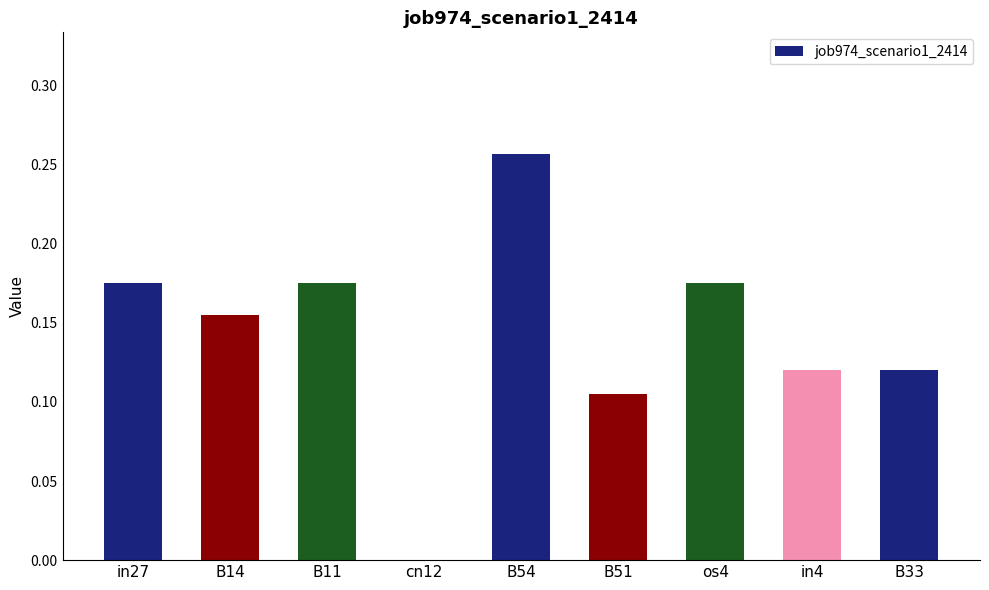

The value at in27 is 0.1. True or false?

False